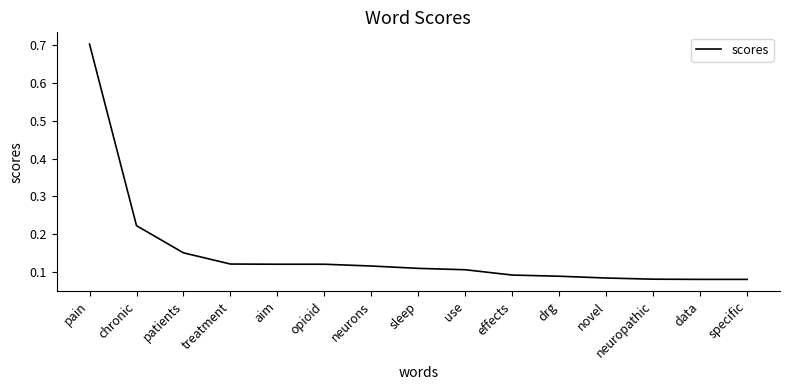

What is the difference between the maximum and minimum values?

0.6